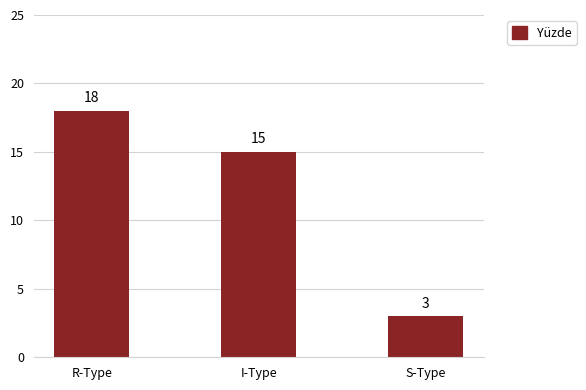

How many series are shown in this chart?

1